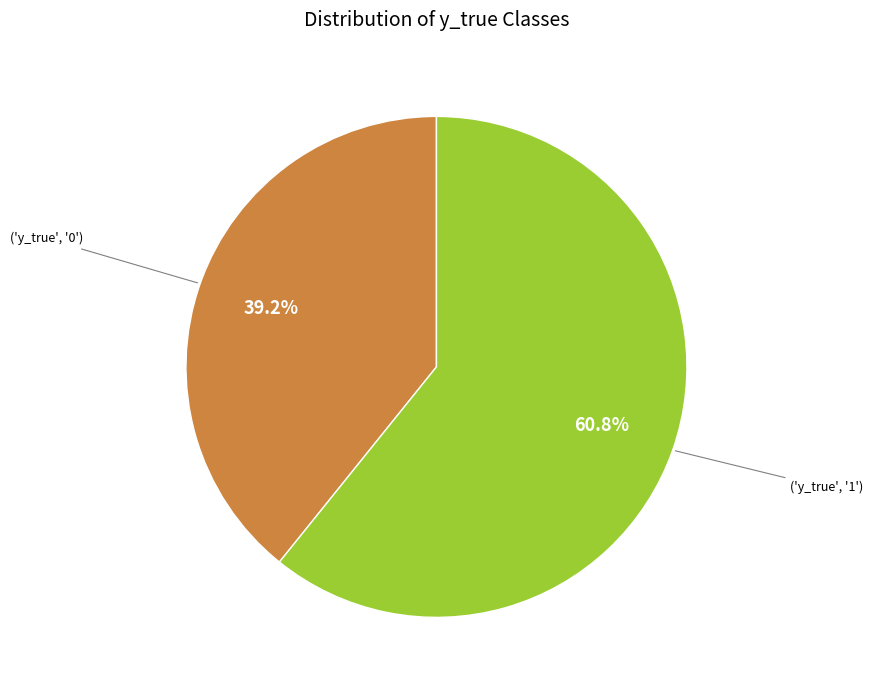

Does any single category account for the majority?

Yes